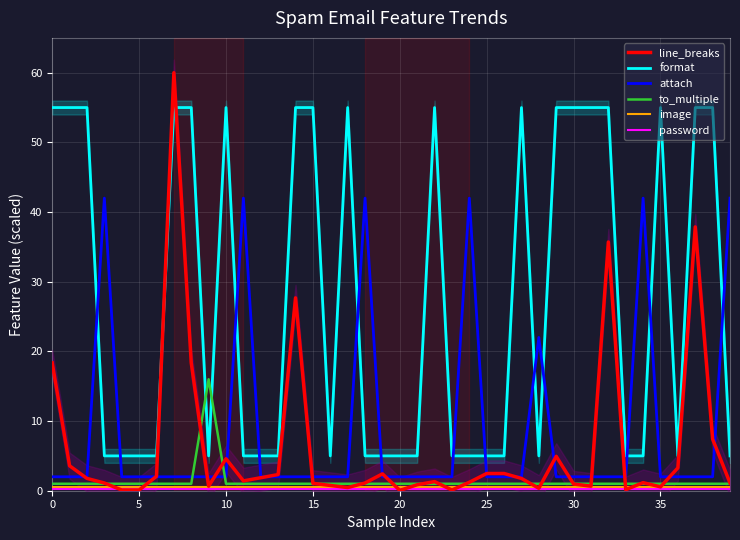

Read the format value at 10.

55.0